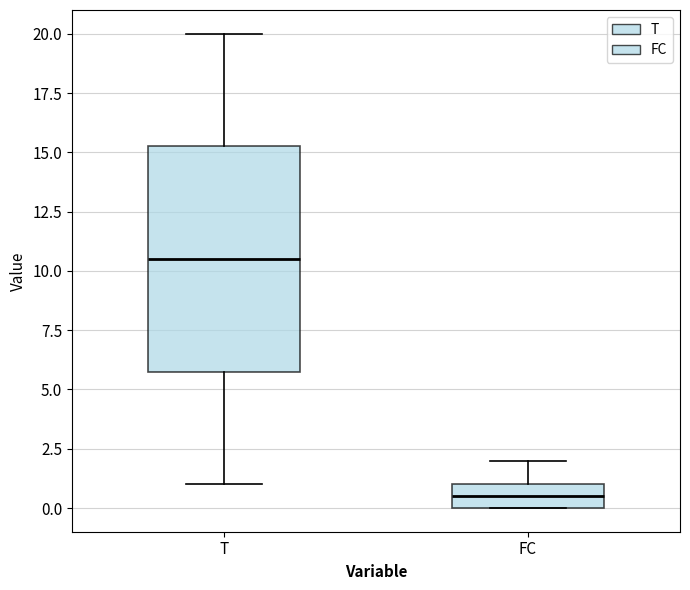

Reading left to right, read every box against the y-axis: the position of its median line, the range the box covers, and the ends of its whiskers. The values are not printed on the chart, so give them approximately, as read against the axis.

T: median 10.5, box 6.0 to 15.5, whiskers 1.0 to 20.0
FC: median 0.5, box 0.0 to 1.0, whiskers 0.0 to 2.0